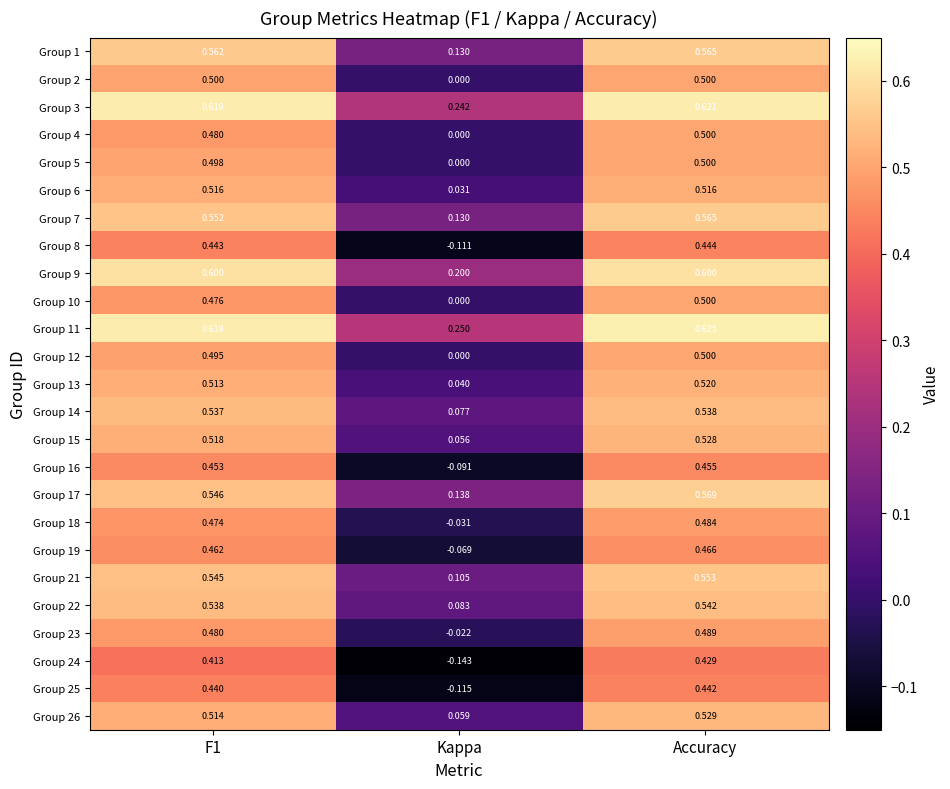

Which category has the highest value in the Group 10 series?

Accuracy